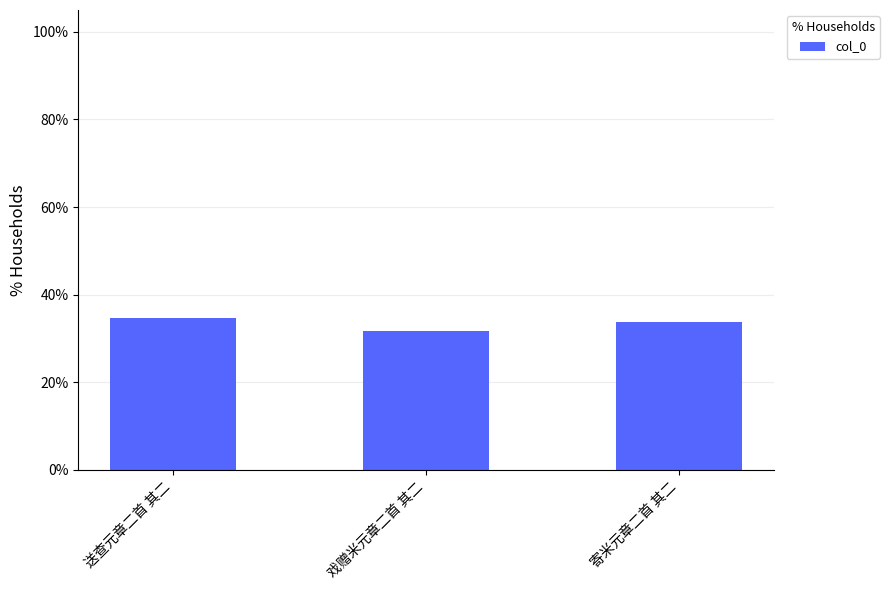

Rank the categories by value from highest to lowest.

送查元章二首 其二, 寄米元章二首 其二, 戏赠米元章二首 其二